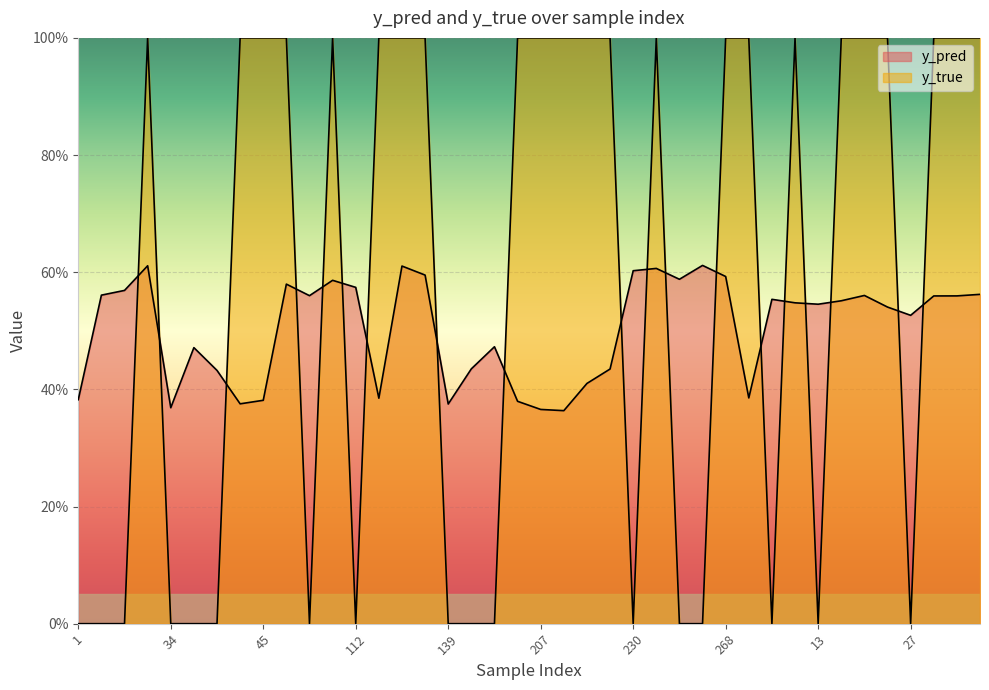

What is the sum of all y_pred values?

20.2